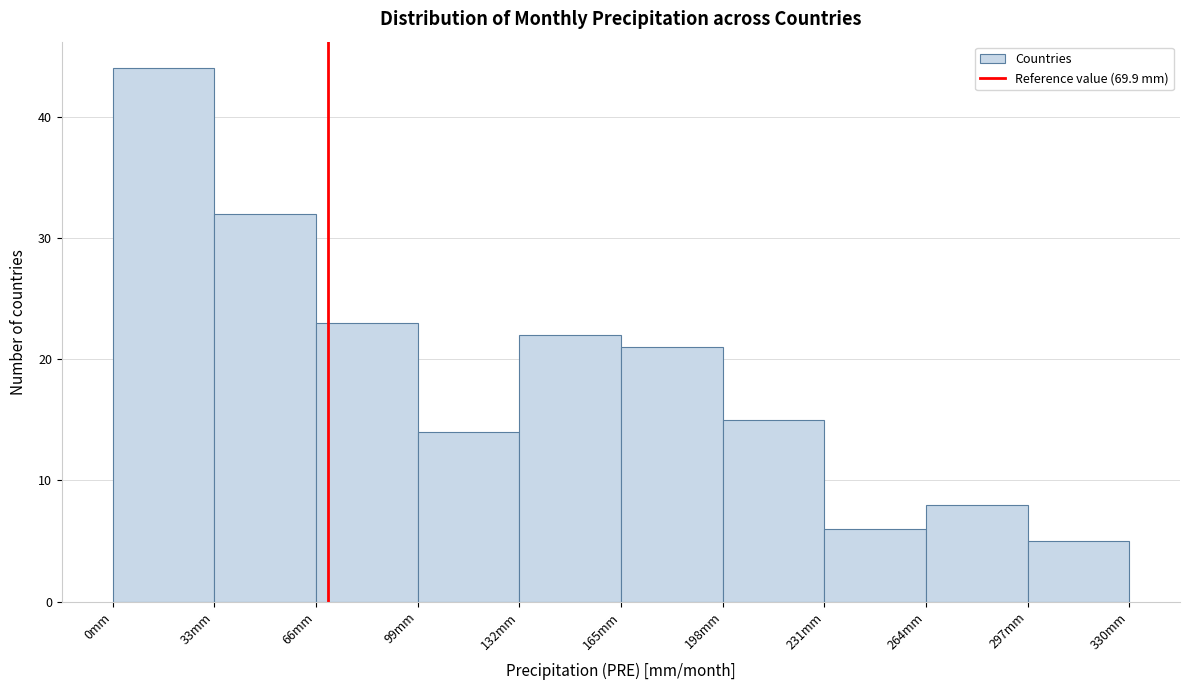

Reading left to right, transcribe this chart: for each bar, give the range it covers on the x-axis and its height. Neither the bar edges nor the heights are printed on the chart, so give them approximately, as read against the axes.

0 to 33: 44
33 to 66: 32
66 to 99: 23
99 to 132: 14
132 to 165: 22
165 to 198: 21
198 to 231: 15
231 to 264: 6
264 to 297: 8
297 to 330: 5